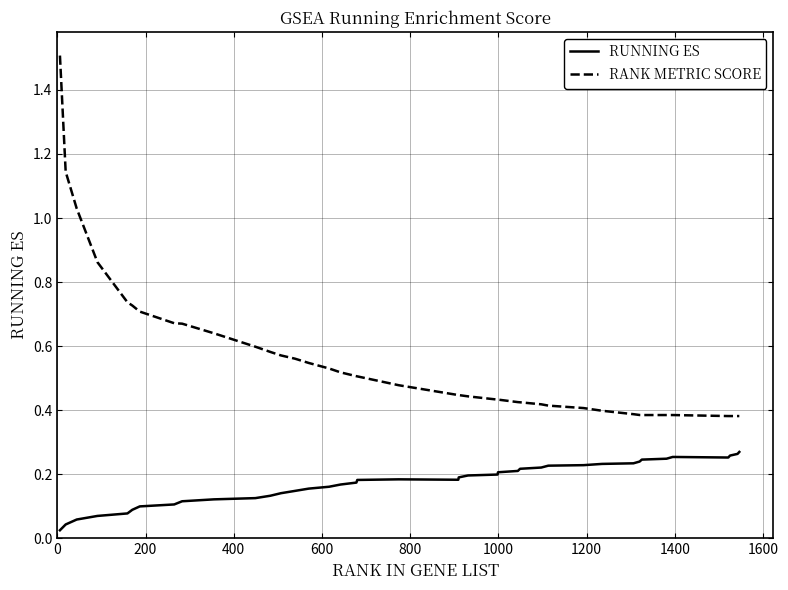

List the series in order of their overall mean, lowest first.

RUNNING ES, RANK METRIC SCORE